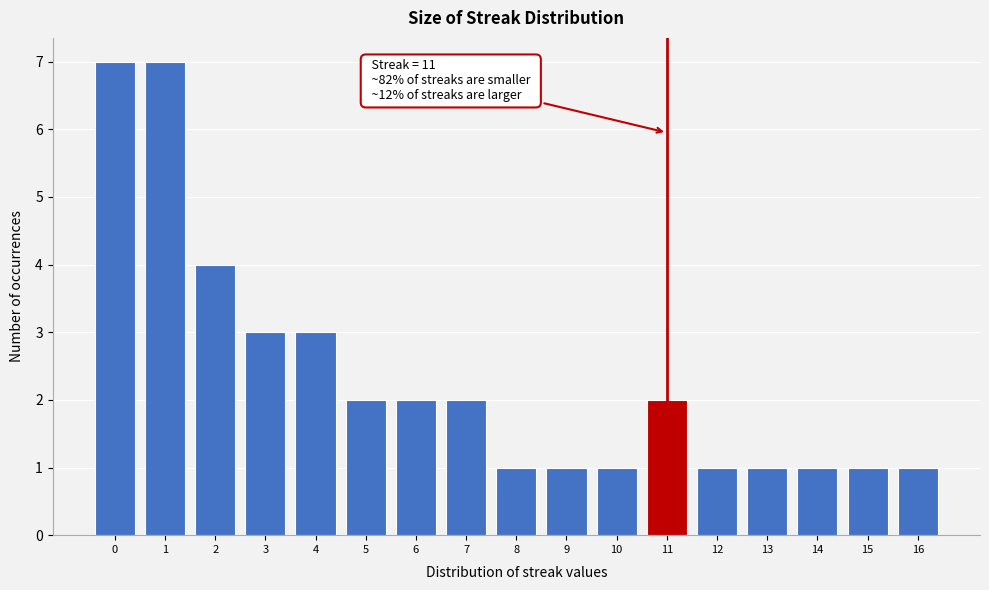

Reading left to right, transcribe all the data shown in this chart.

0=7	1=7	2=4	3=3	4=3	5=2	6=2	7=2	8=1	9=1	10=1	11=2	12=1	13=1	14=1	15=1	16=1